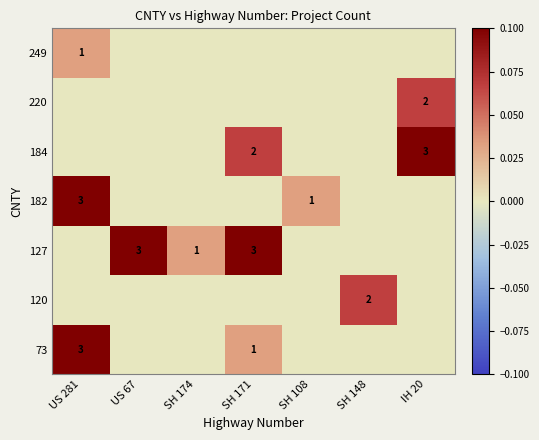

The value of 184 at IH 20 is 3. True or false?

True